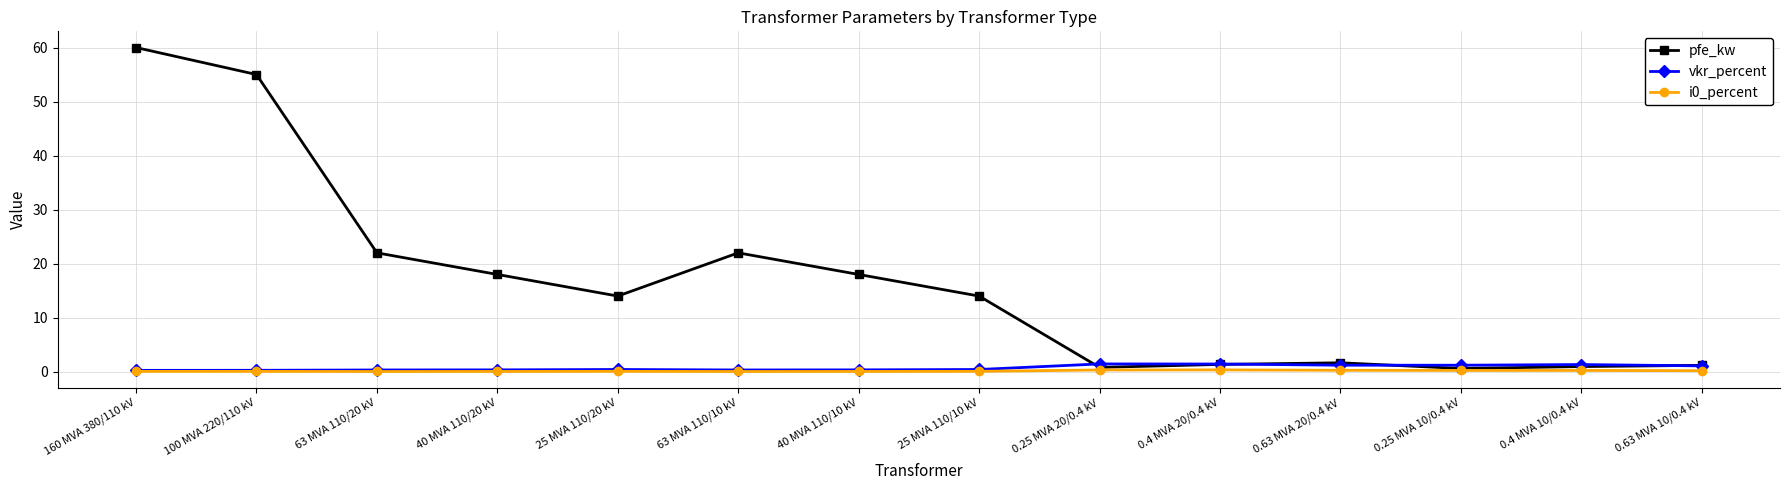

What is the label of the 4th point from the left?

40 MVA 110/20 kV